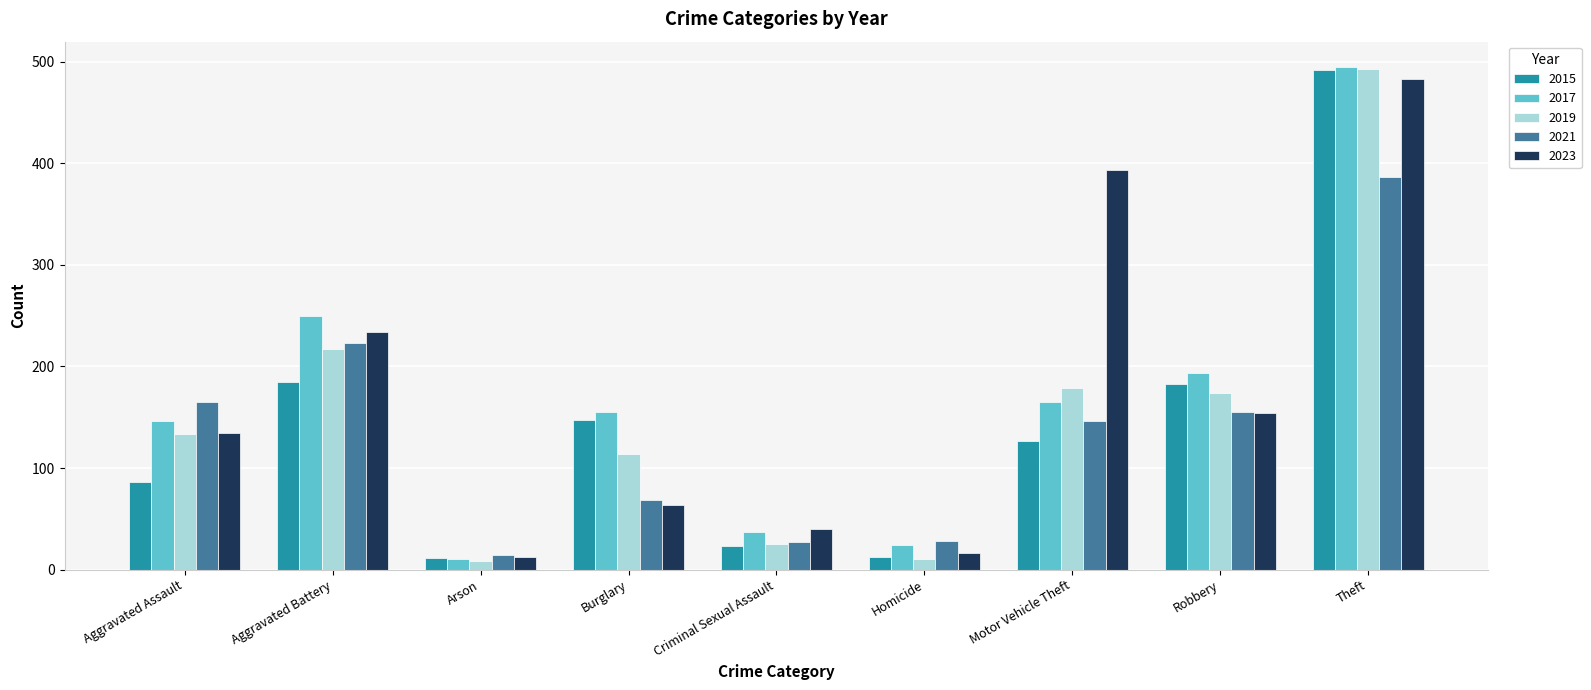

How many data points does each series have?

9